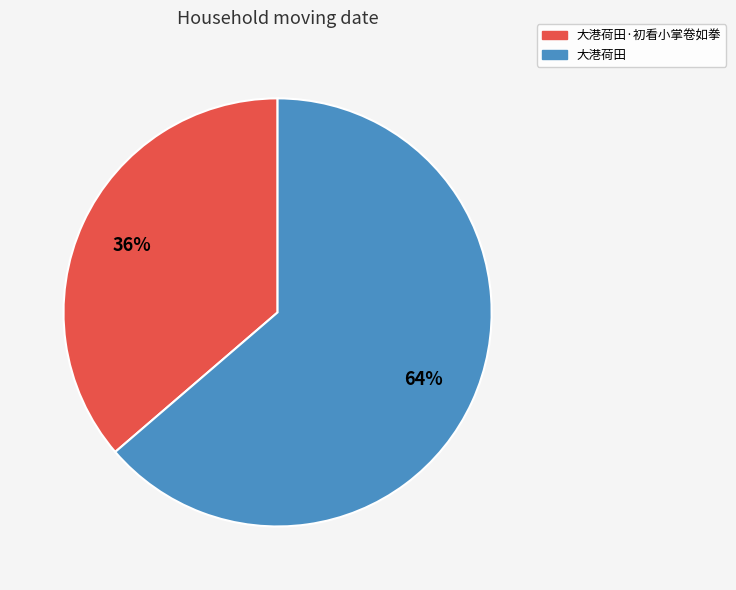

Does any single category account for the majority?

Yes